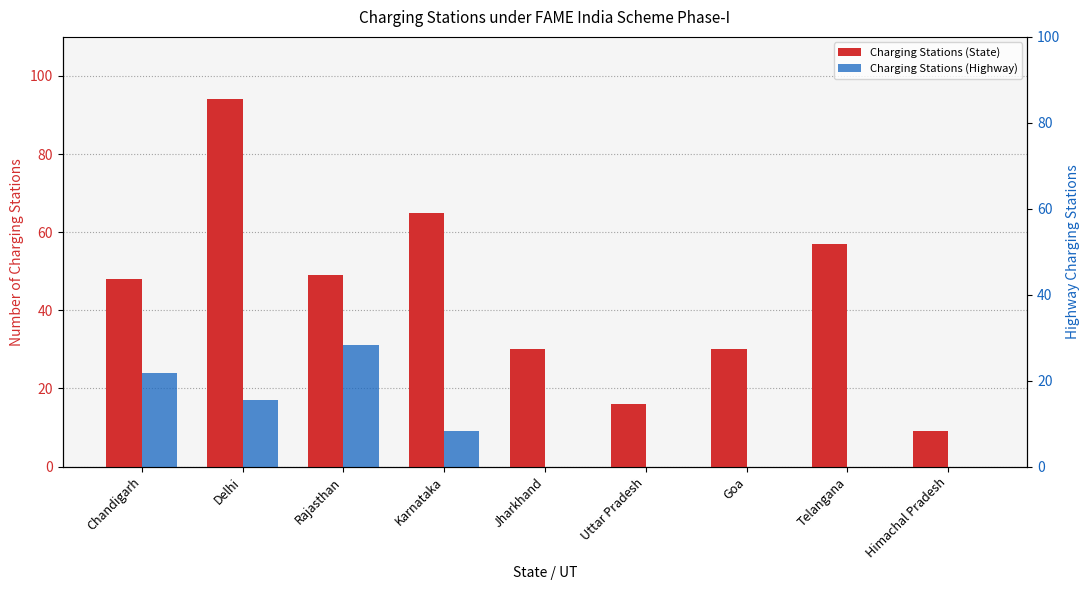

Which series has the largest total across all categories?

Charging Stations (State)